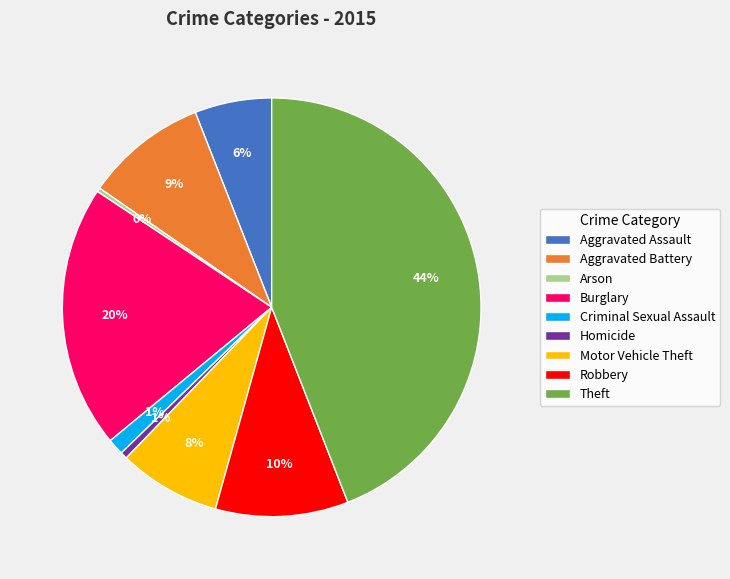

How many segments does this pie chart have?

9